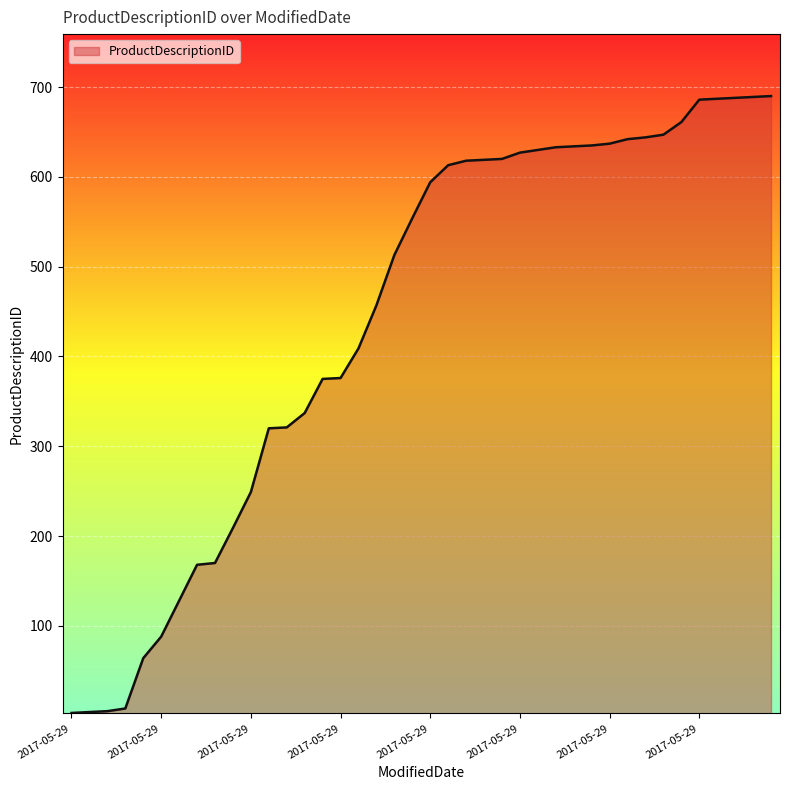

What is the maximum value shown in the chart?

690